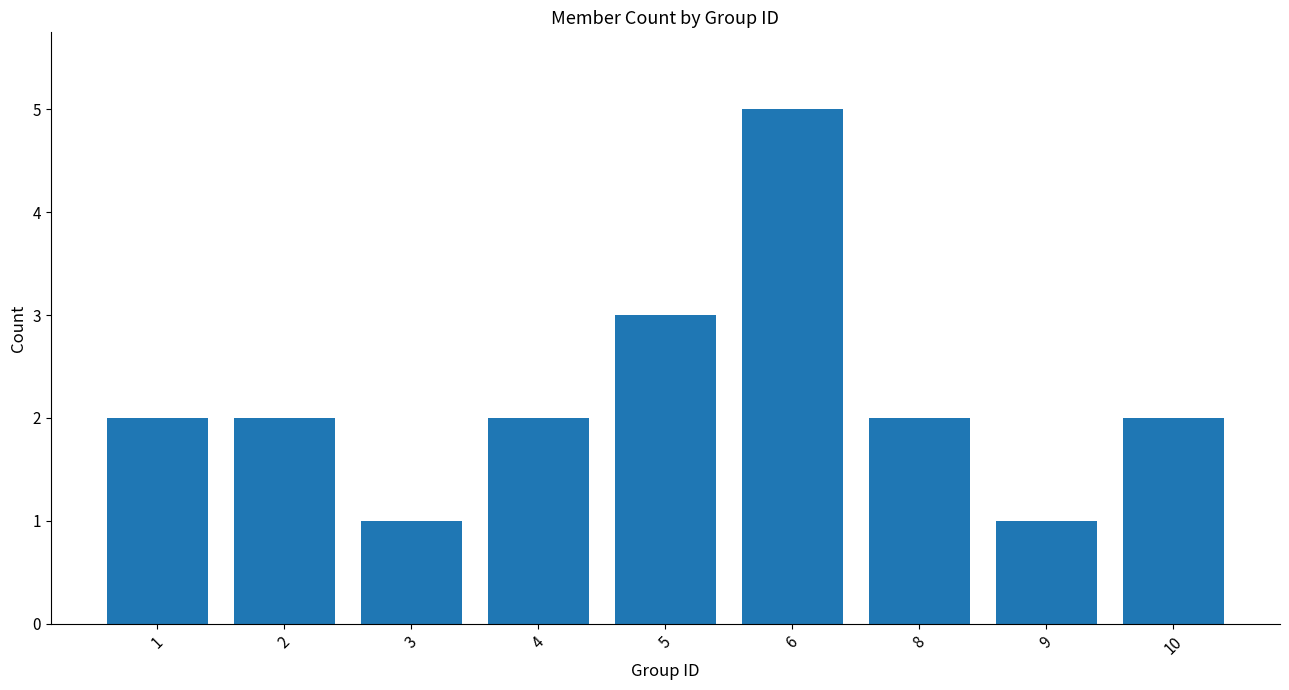

At which category does the chart reach its peak across all series?

6